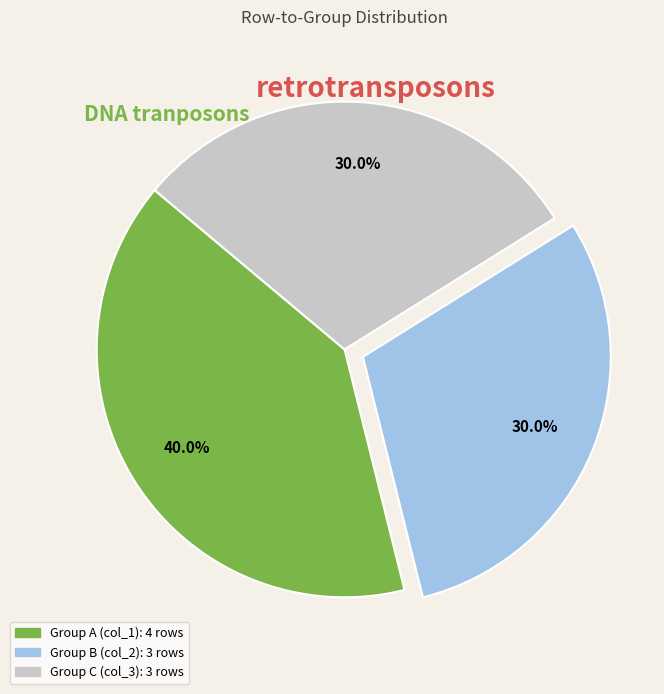

Is there a majority slice in this chart?

No